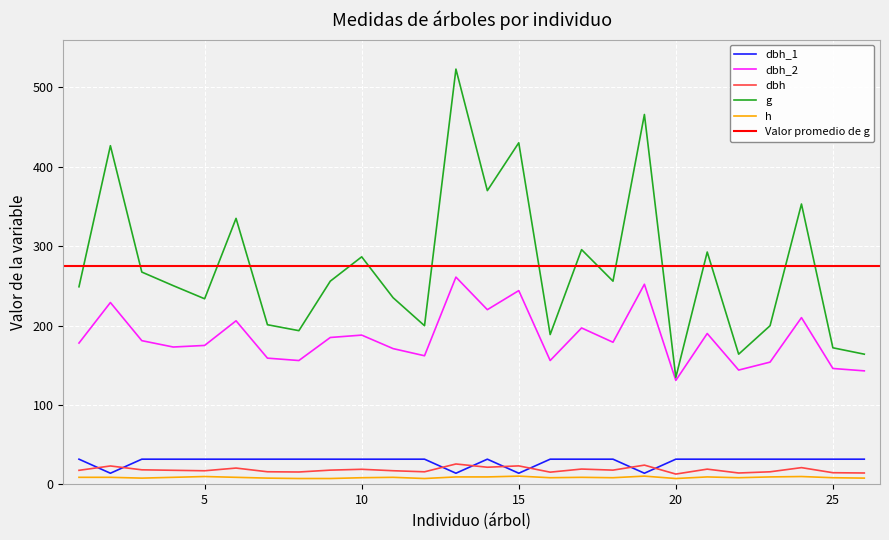

True or false: dbh_1 and dbh_2 intersect in this chart.

False